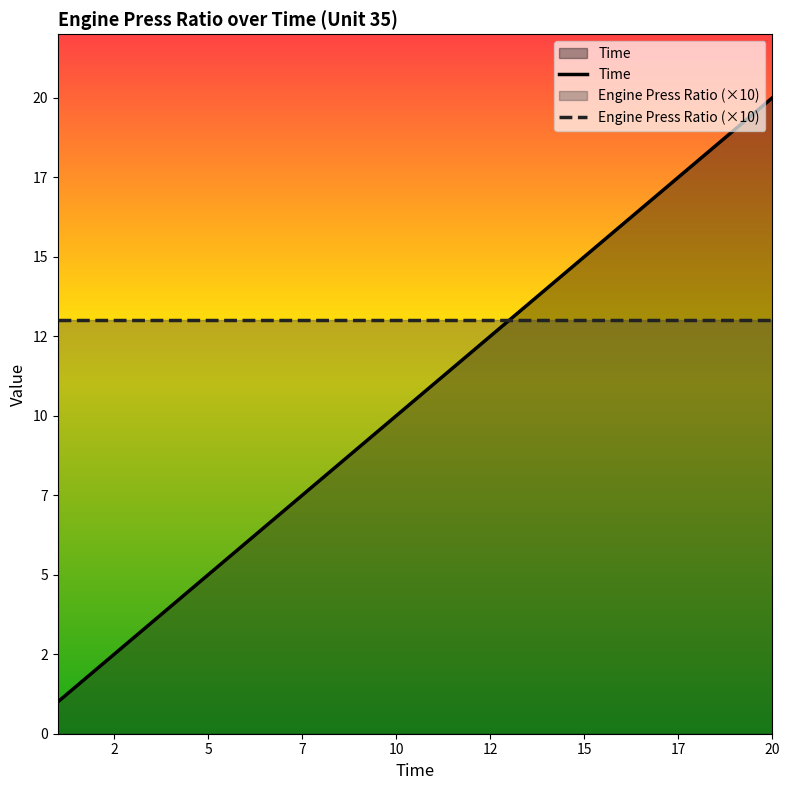

What is the minimum value shown in the chart?

1